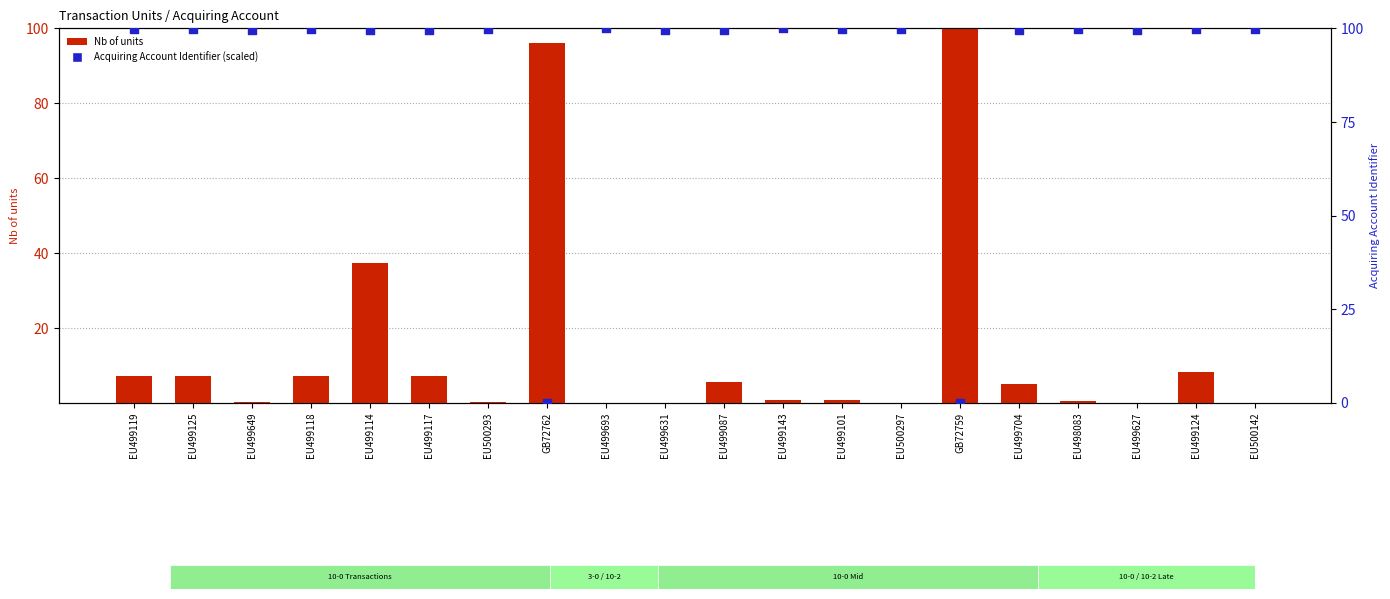

At how many categories does at least one series exceed 84?

20